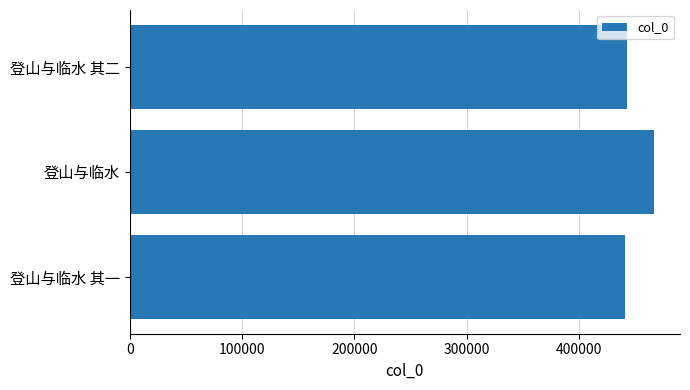

What is the sum of the values at 登山与临水 其二 and 登山与临水?

909939